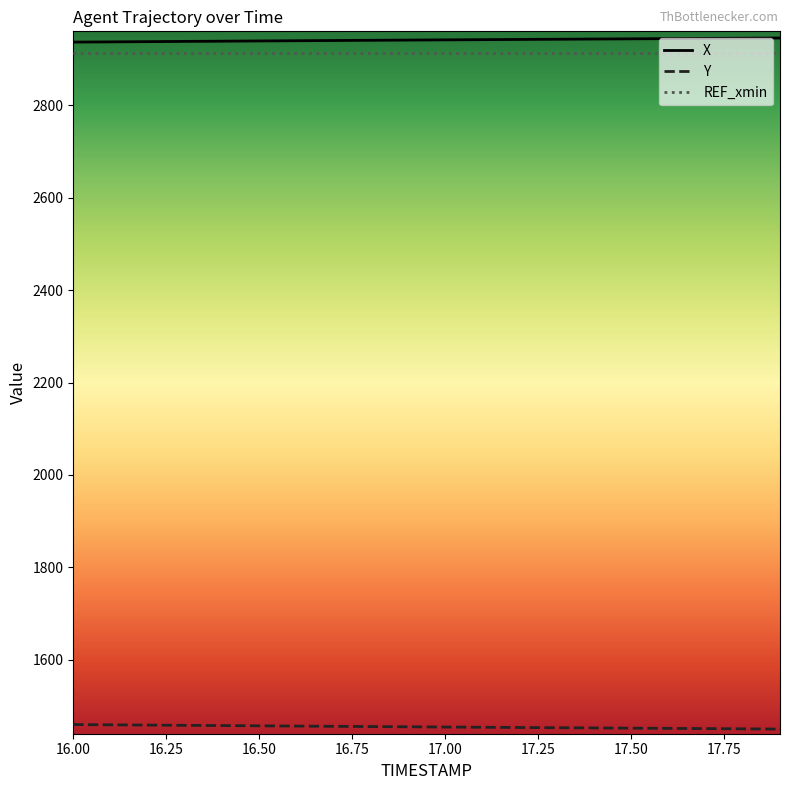

What is the lowest value of the X series?

2936.7